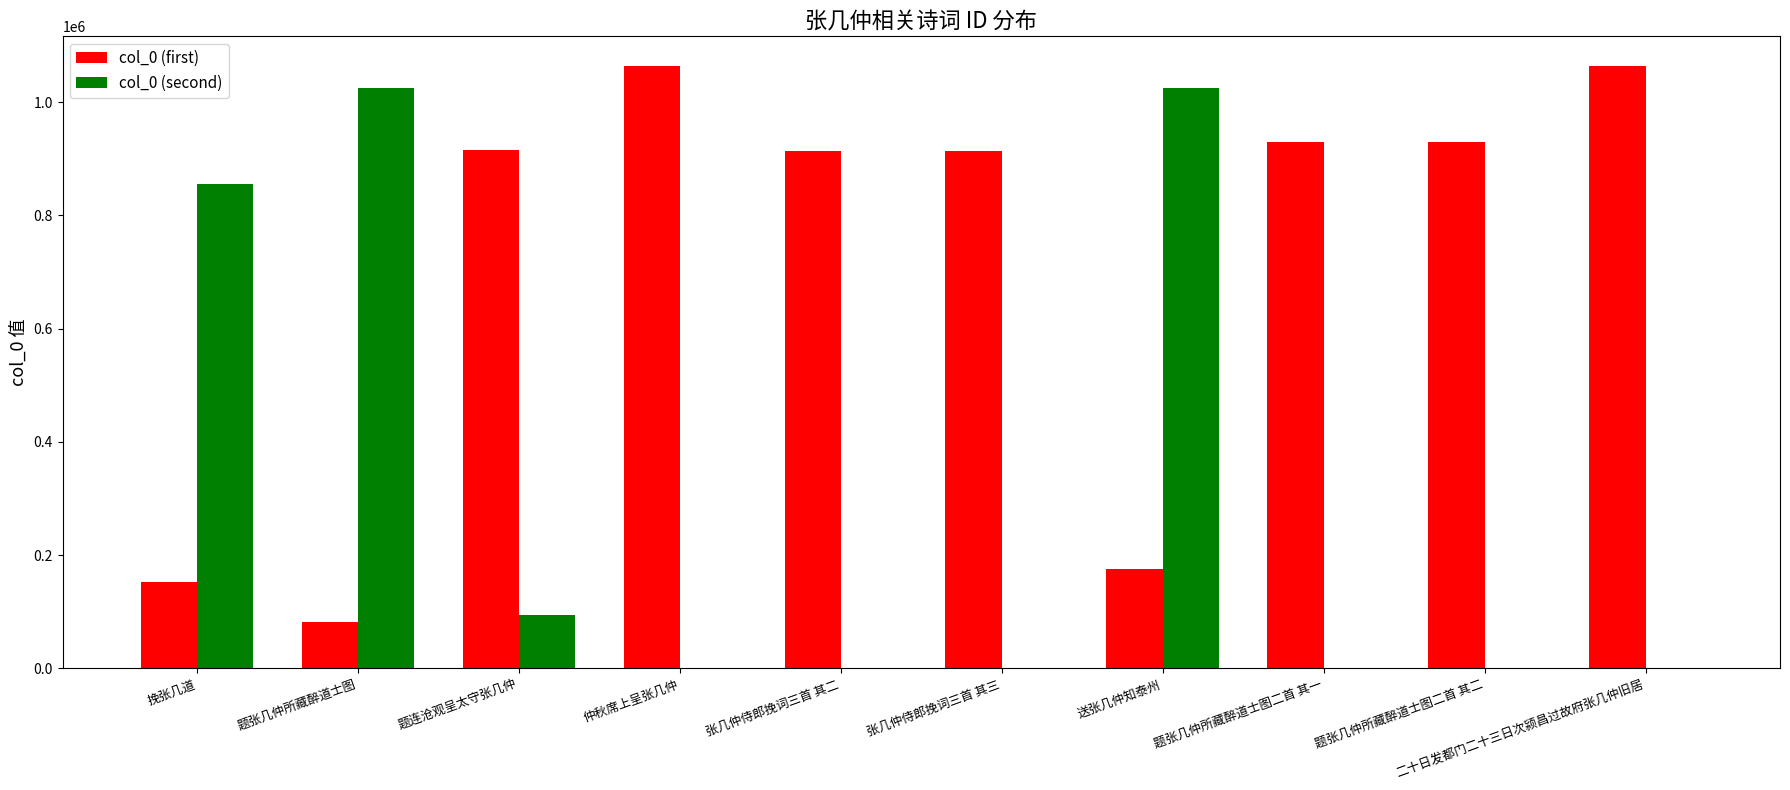

Which series has the largest total across all categories?

col_0 (first)